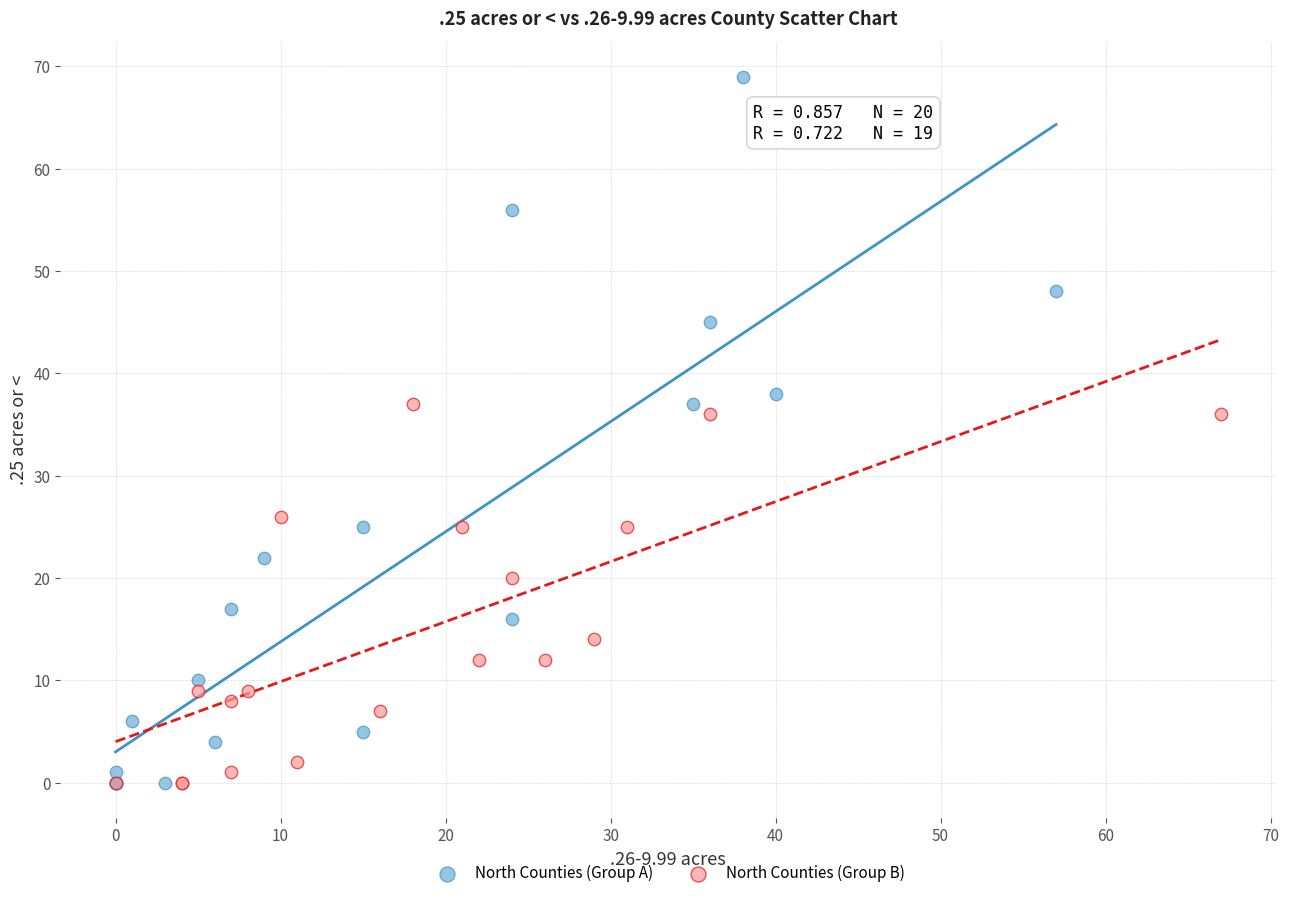

Which series reaches the maximum Y coordinate?

North Counties (Group A)